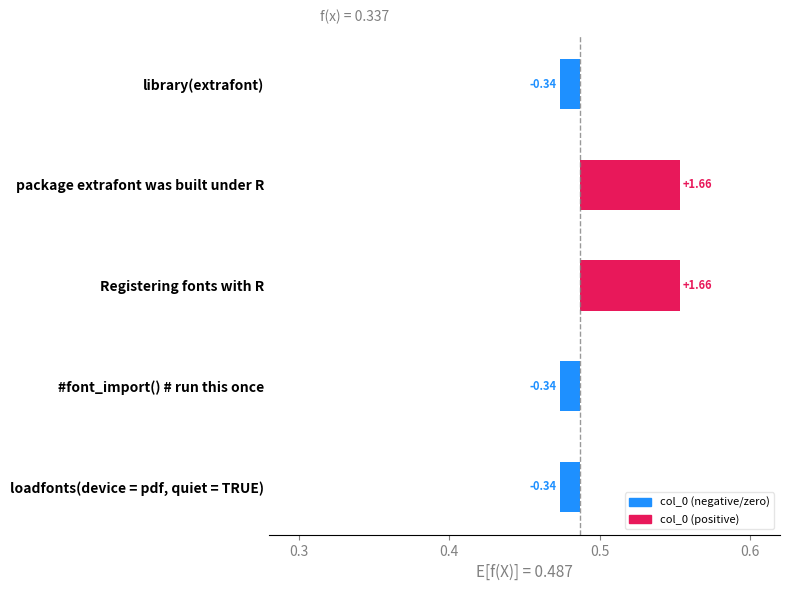

Does the chart contain stacked bars?

No